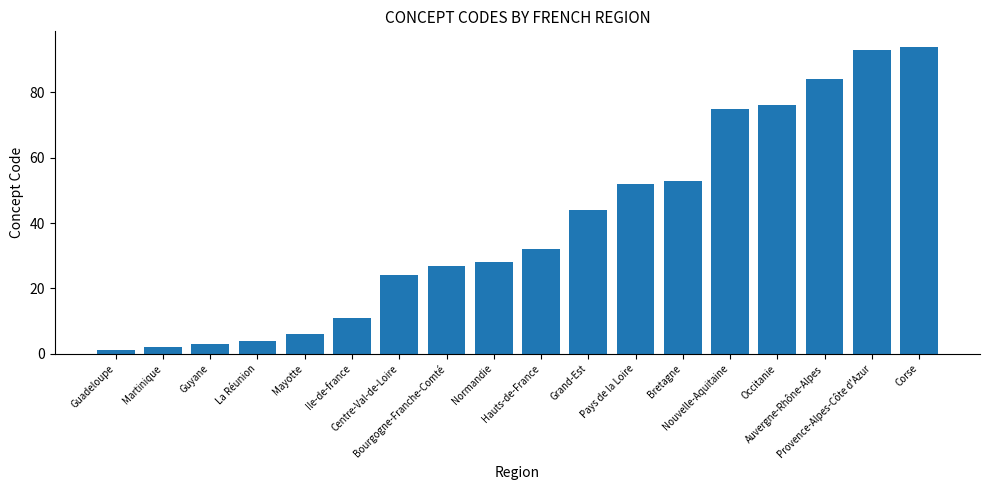

How many categories are shown in the chart?

18